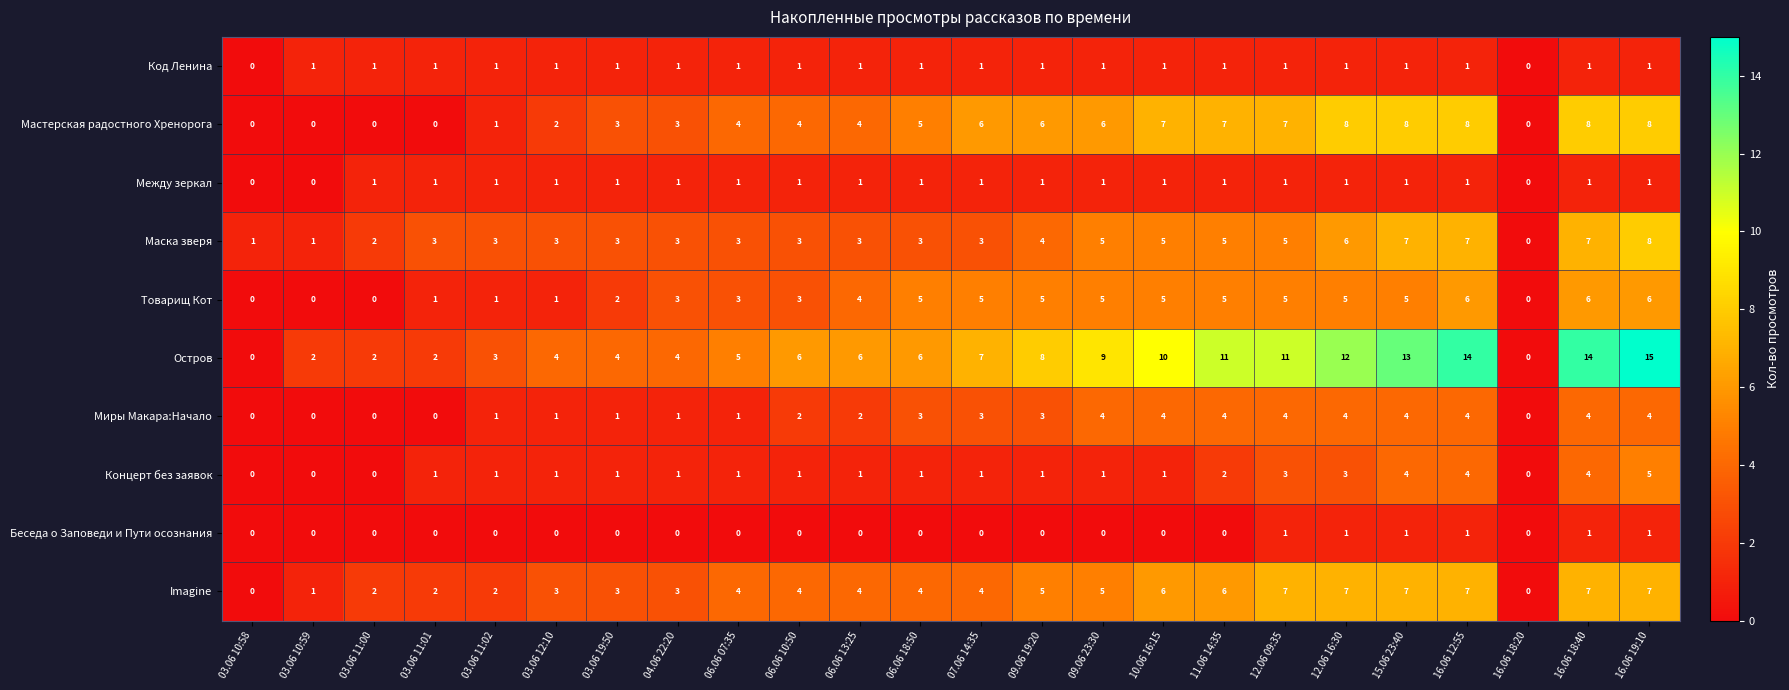

What is the difference between the maximum and second lowest values in the Мастерская радостного Хренорога series?

8